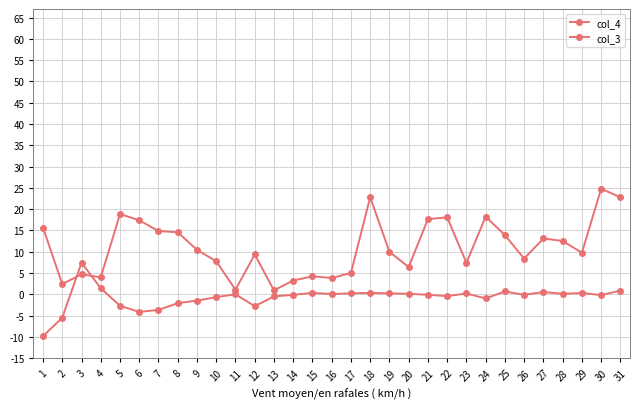

How many lines are shown in the chart?

2